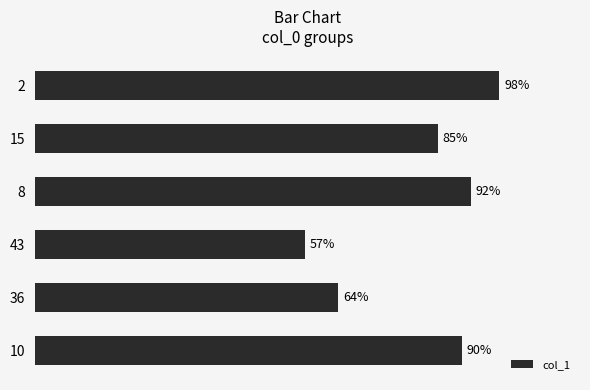

Rank the categories by value from lowest to highest.

43, 36, 15, 10, 8, 2